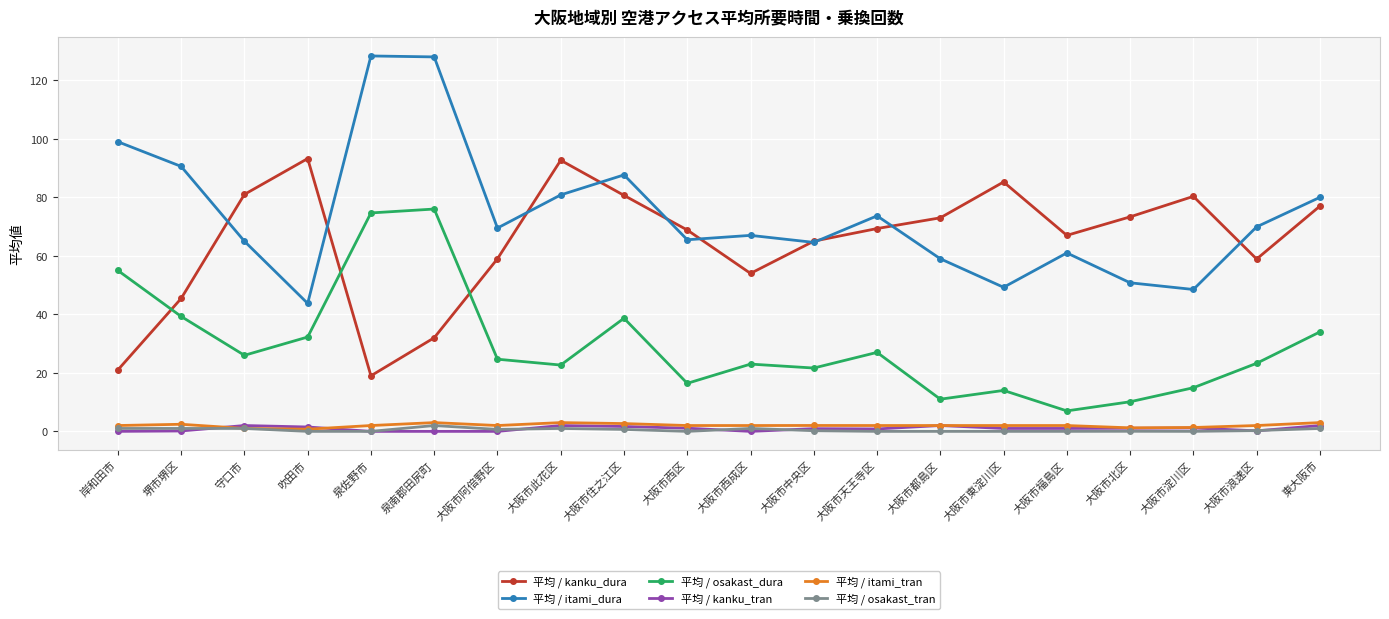

Is the value of 平均 / osakast_tran at 大阪市淀川区 greater than the value of 平均 / kanku_dura at 泉佐野市?

No